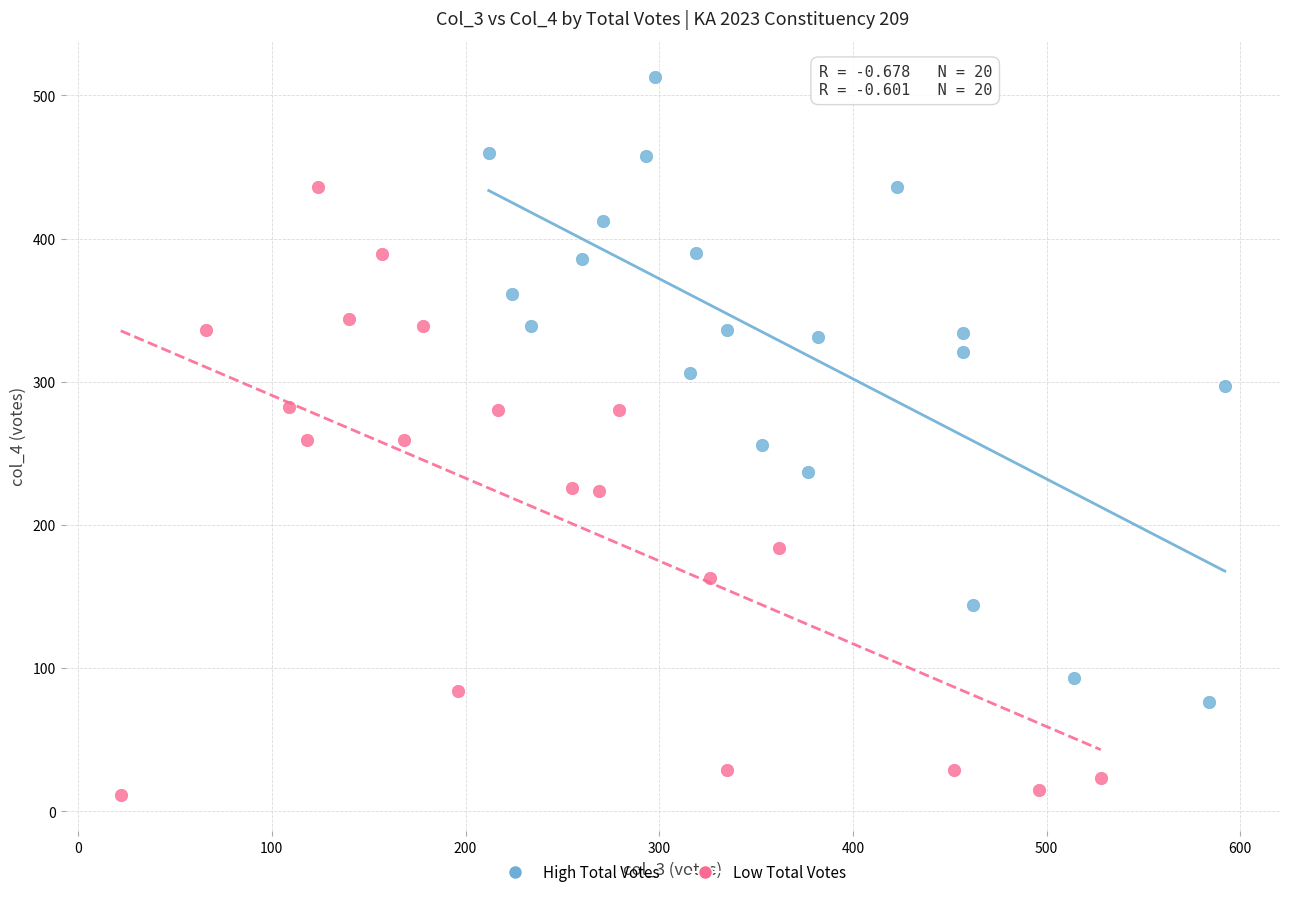

What are all the series names shown in the legend?

High Total Votes, Low Total Votes